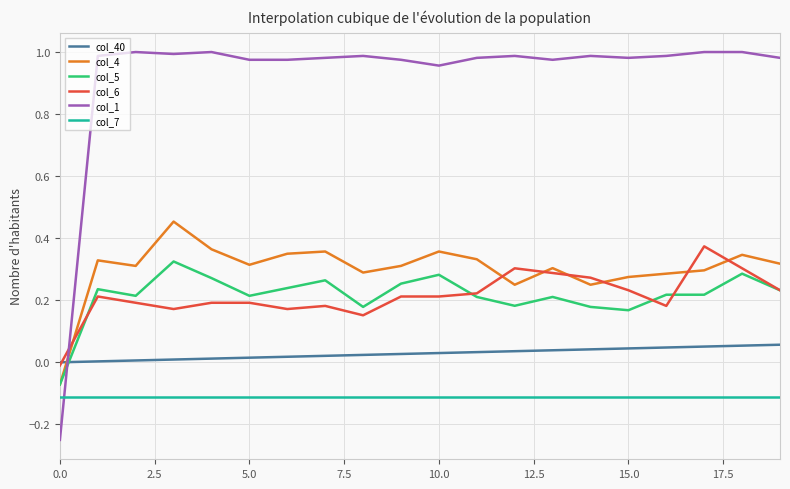

How many distinct data groups are displayed?

6